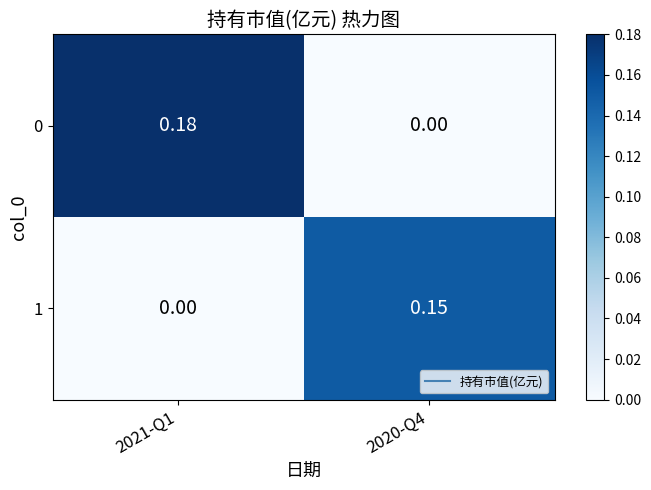

Is the value of 1 at 2020-Q4 greater than the value of 0 at 2021-Q1?

No